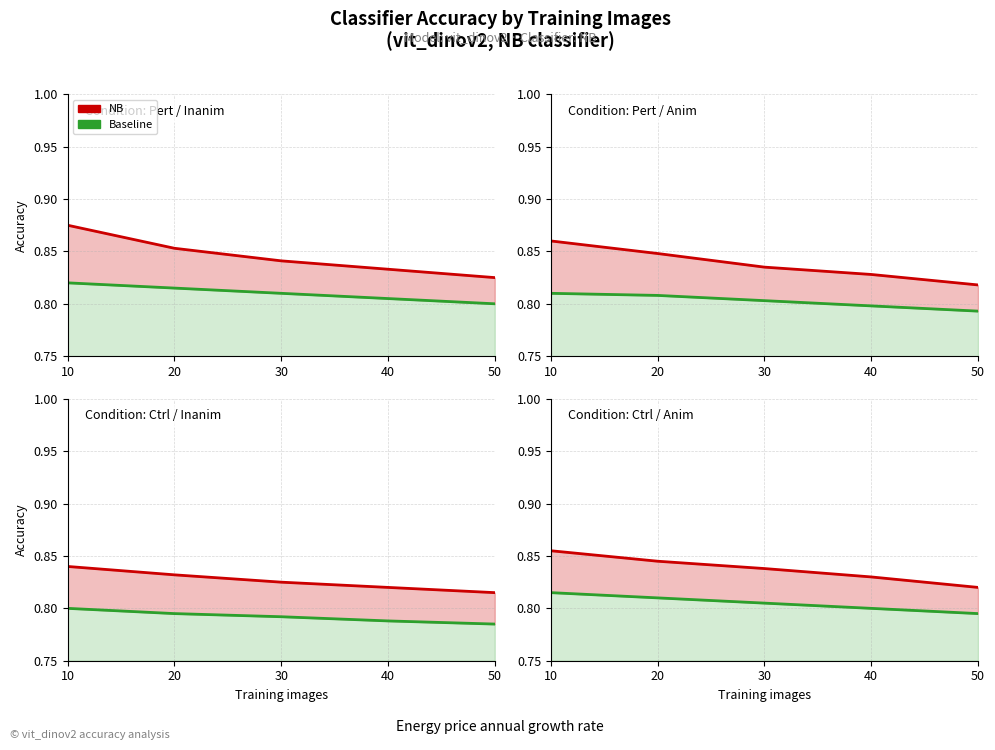

Rank the series by their maximum value, from lowest to highest.

Baseline, NB